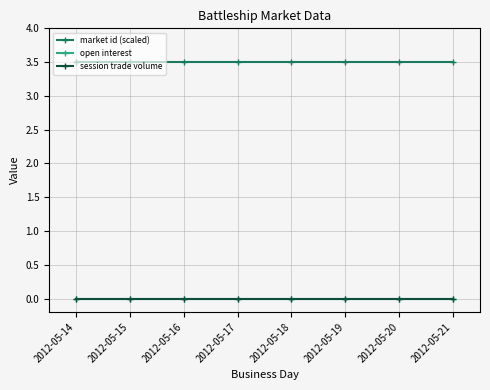

Rank the series by their maximum value, from lowest to highest.

open interest, session trade volume, market id (scaled)